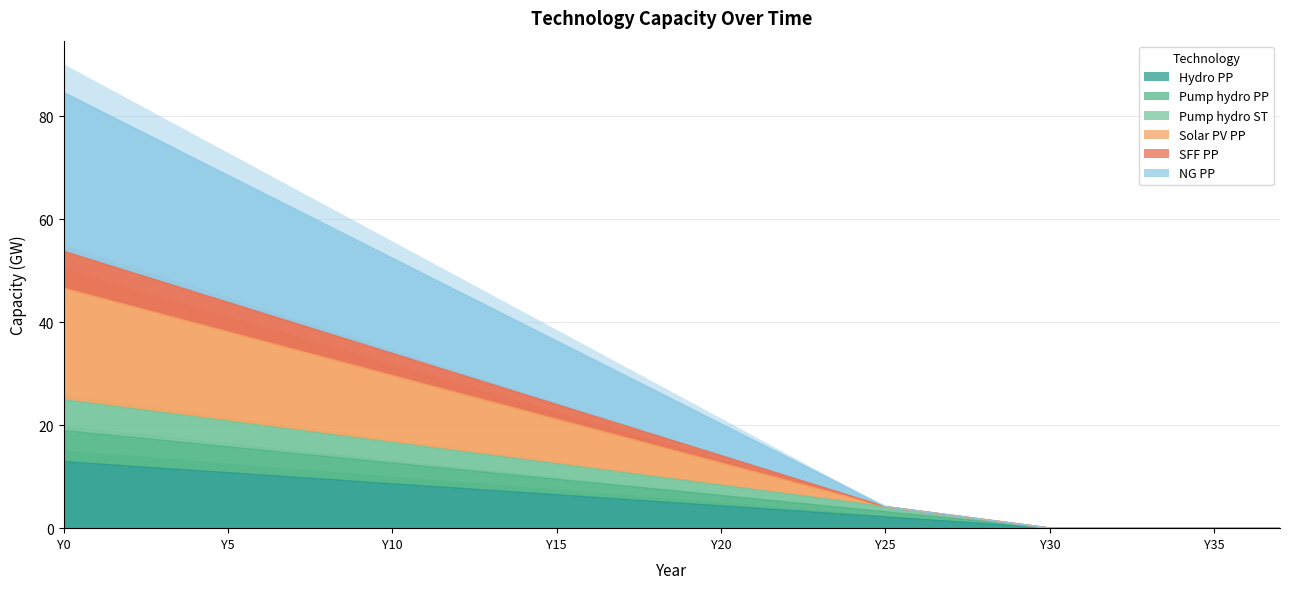

What are all the series names shown in the legend?

Hydro_PP, Pump_hydro_PP, Pump_hydro_ST, Solar_PV_PP, SFF_PP, NG_PP